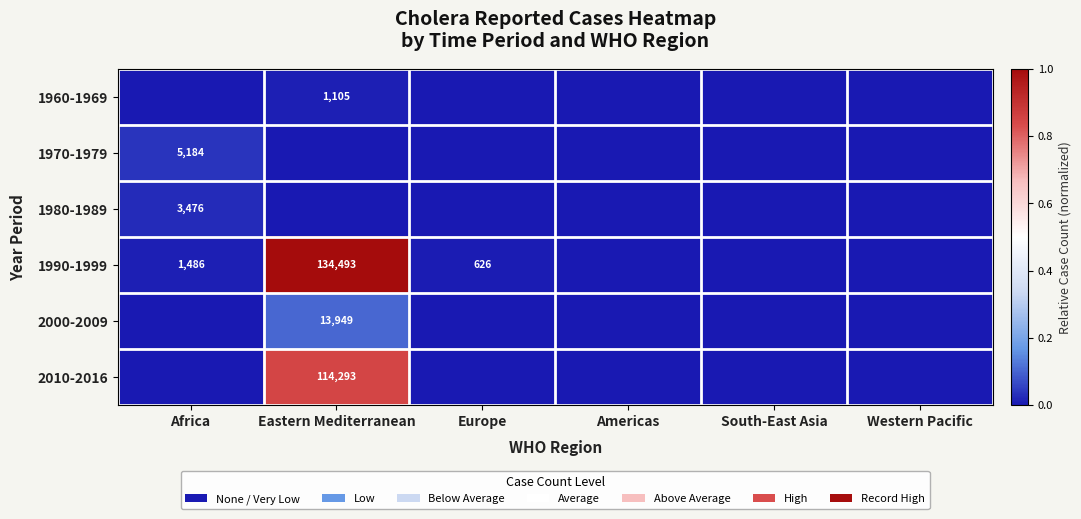

Which series has the largest total across all categories?

1990-1999